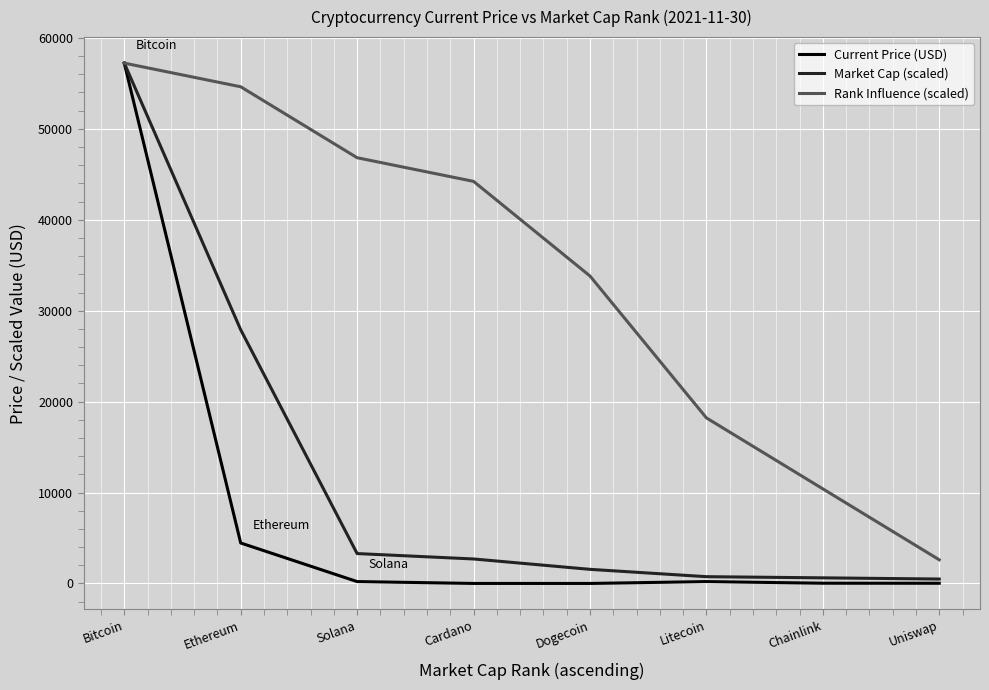

What is the maximum value for Current Price (USD)?

57229.0